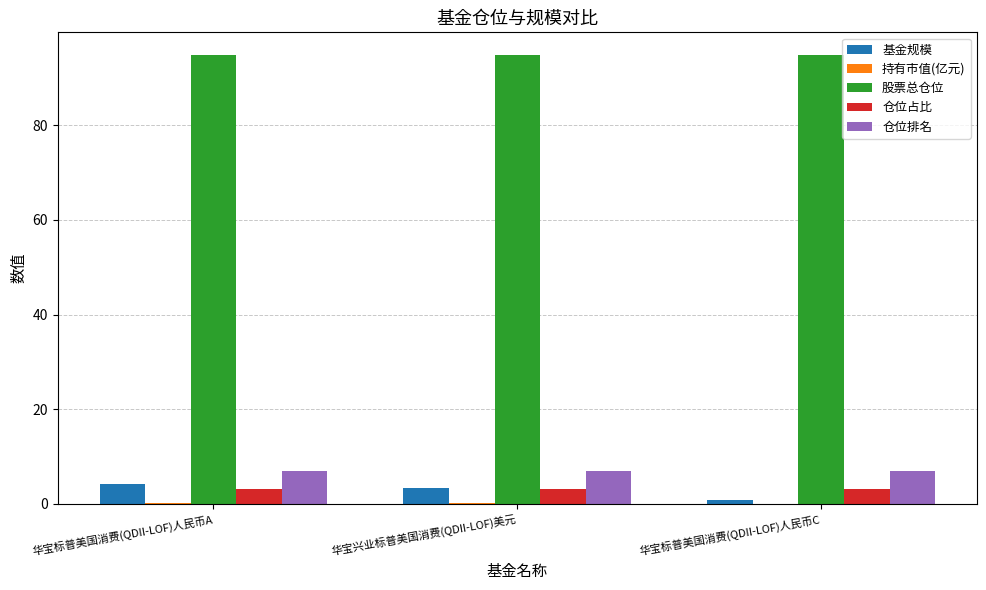

Which series has the largest range (max minus min)?

基金规模